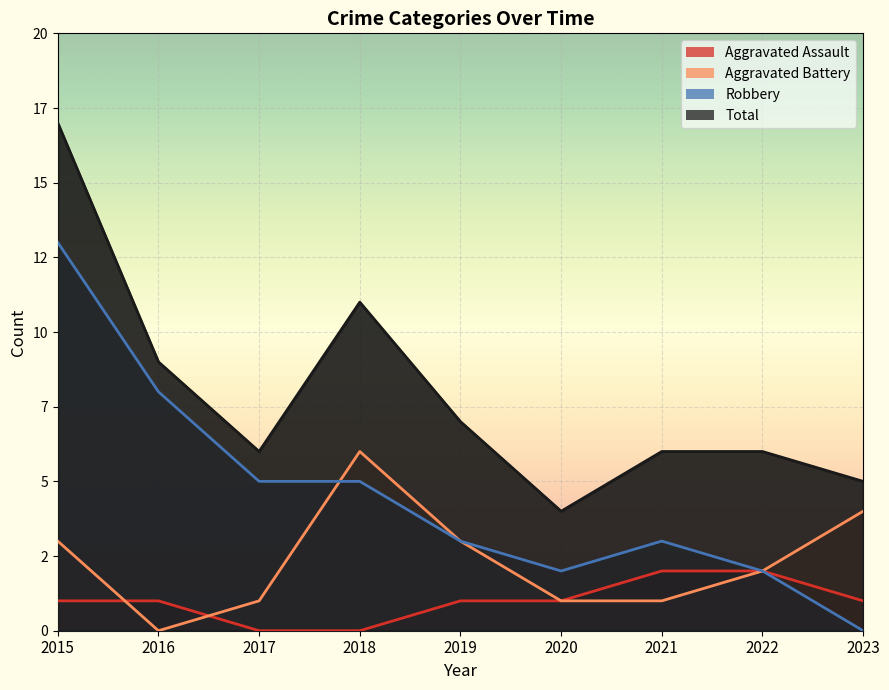

What are all the series names shown in the legend?

Aggravated Assault, Aggravated Battery, Robbery, Total